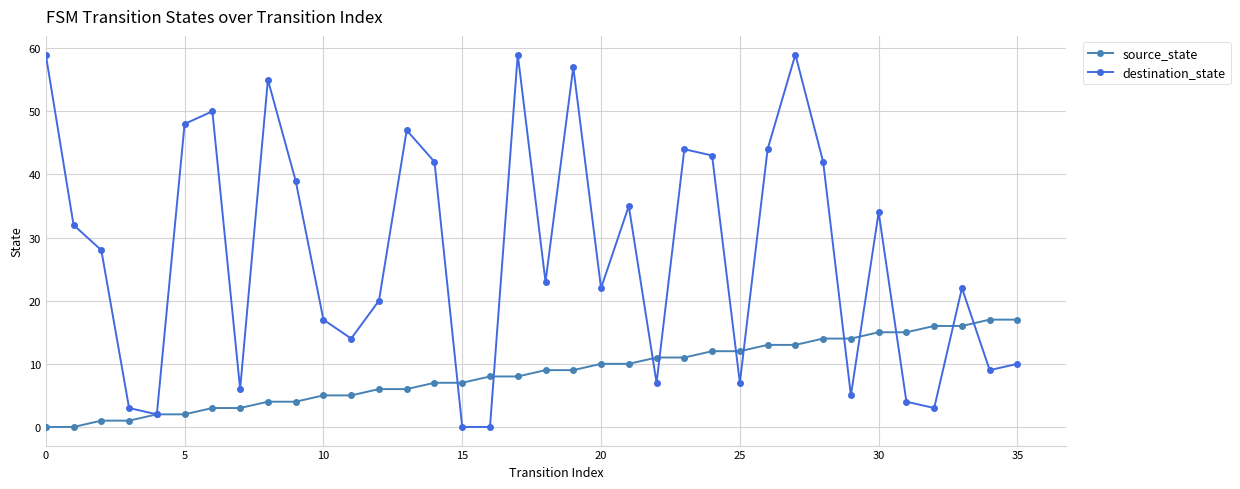

Which series has the widest spread of values?

destination_state